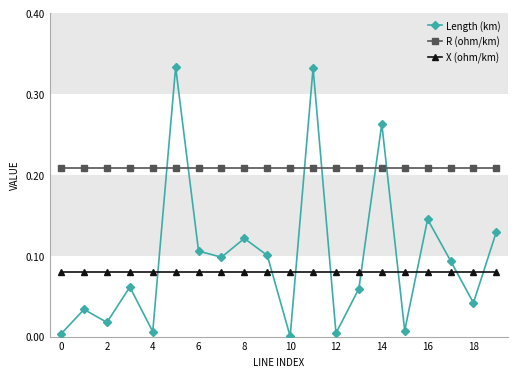

Which series has the largest total across all categories?

R (ohm/km)